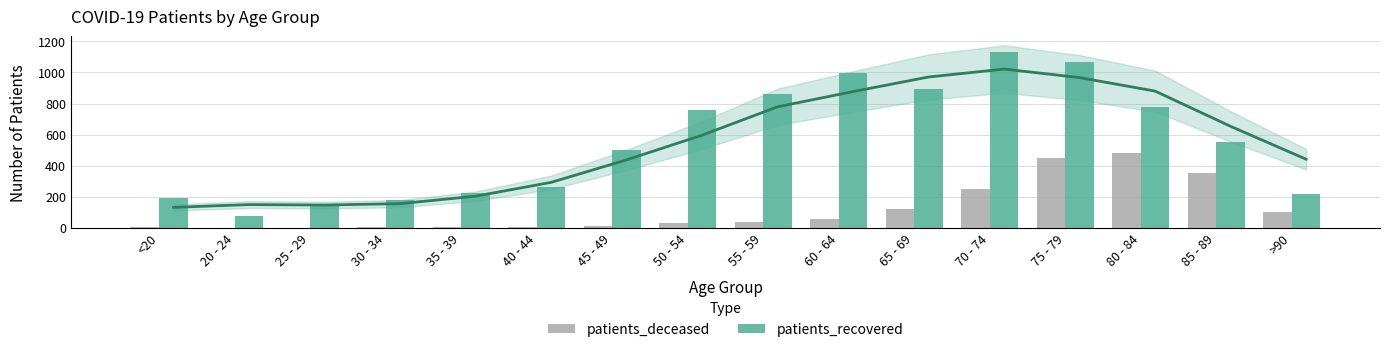

The patients_recovered series shows 220 at >90. True or false?

True